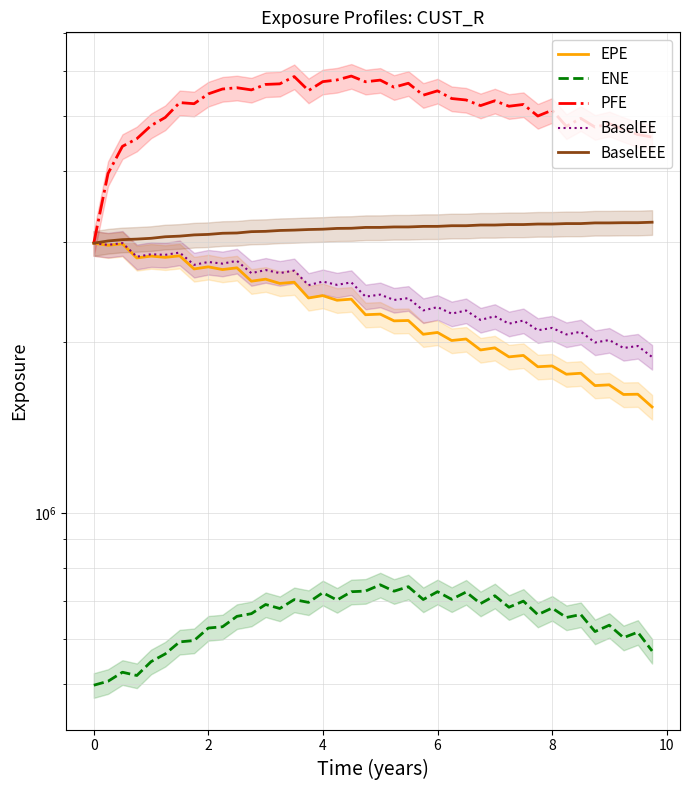

What is the maximum value shown in the chart?

5881583.0